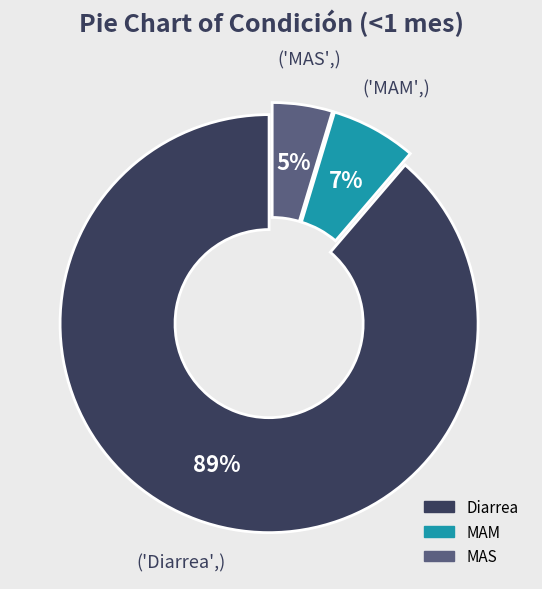

How many segments does this pie chart have?

3